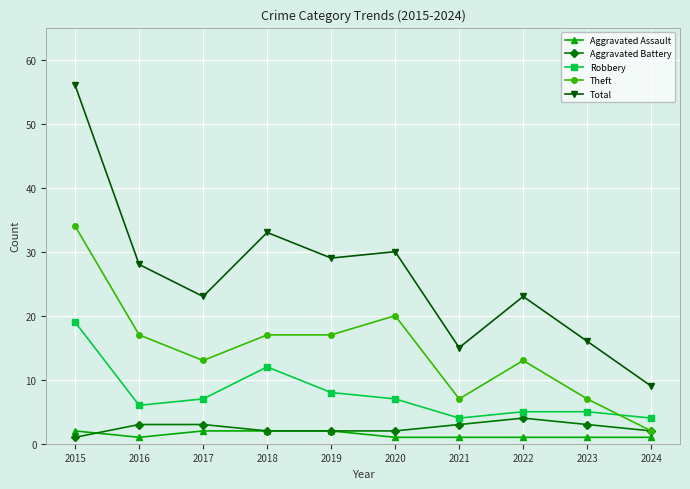

Reading right to left, list all the values displayed in this chart.

Aggravated Assault: 1	1	1	1	1	2	2	2	1	2
Aggravated Battery: 2	3	4	3	2	2	2	3	3	1
Robbery: 4	5	5	4	7	8	12	7	6	19
Theft: 2	7	13	7	20	17	17	13	17	34
Total: 9	16	23	15	30	29	33	23	28	56